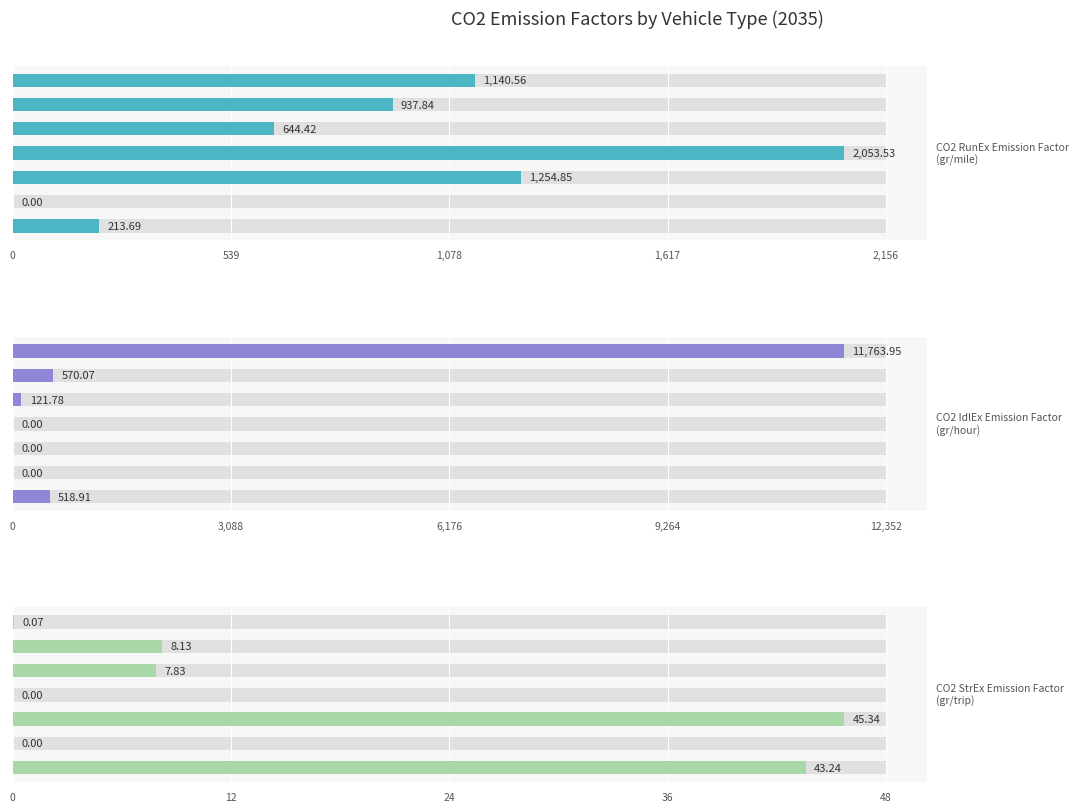

Reading left to right, transcribe all the data shown in this chart.

CO2 RunEx Emission Factor (gr/mile): 213.7	0.0	1254.8	2053.5	644.4	937.8	1140.6
CO2 IdlEx Emission Factor (gr/hour): 518.9	0.0	0.0	0.0	121.8	570.1	11764.0
CO2 StrEx Emission Factor (gr/trip): 43.2	0.0	45.3	0.0	7.8	8.1	0.1